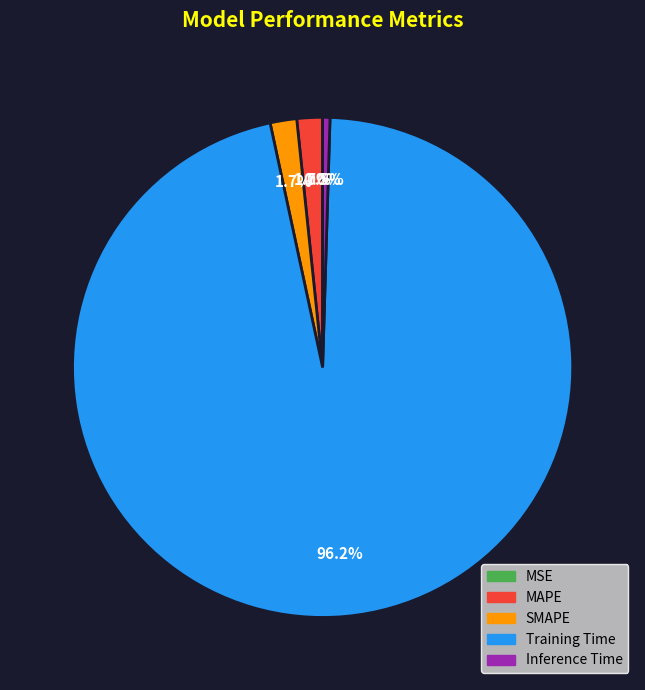

What is the majority slice?

Training Time